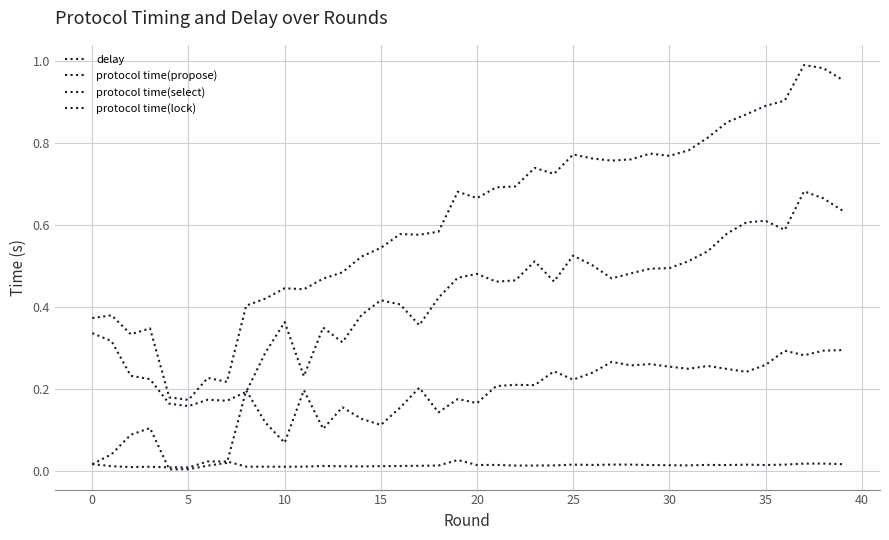

Count the protocol time(propose) values in the range 0 to 1.

40